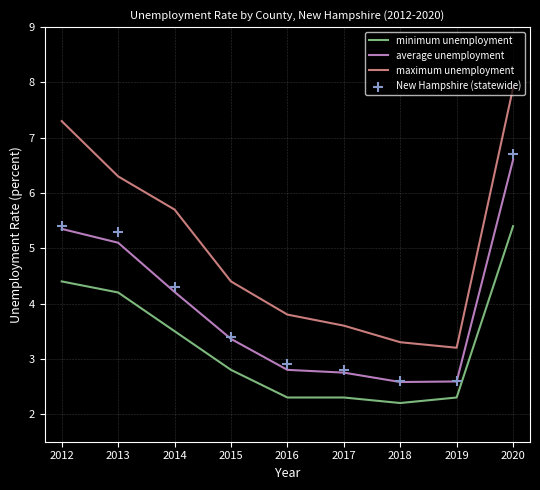

What is the minimum value for average unemployment?

2.6